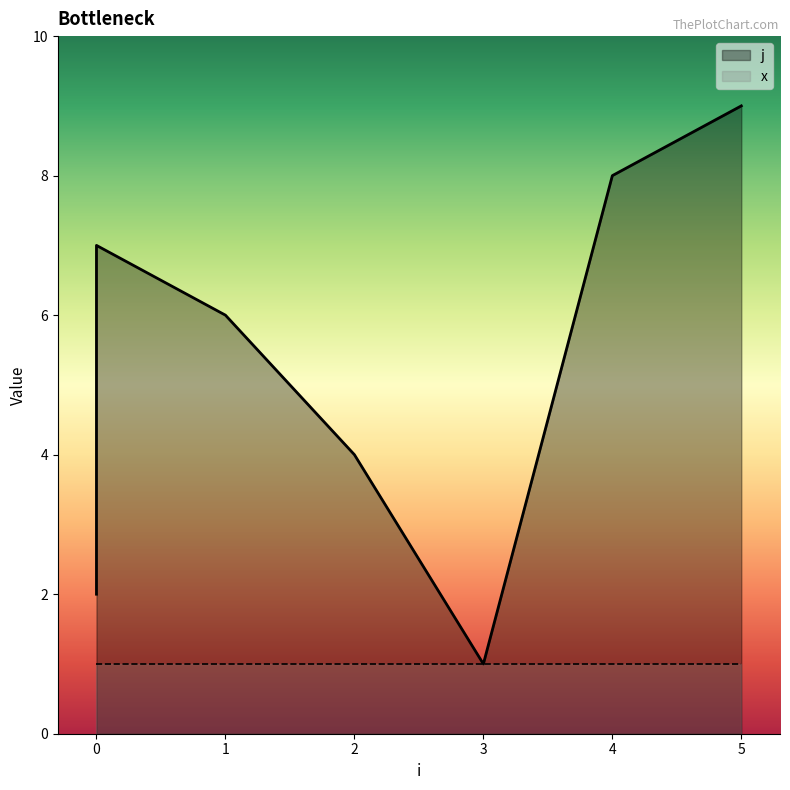

Approximately how many times larger is the value at 3 compared to 2?

0.2